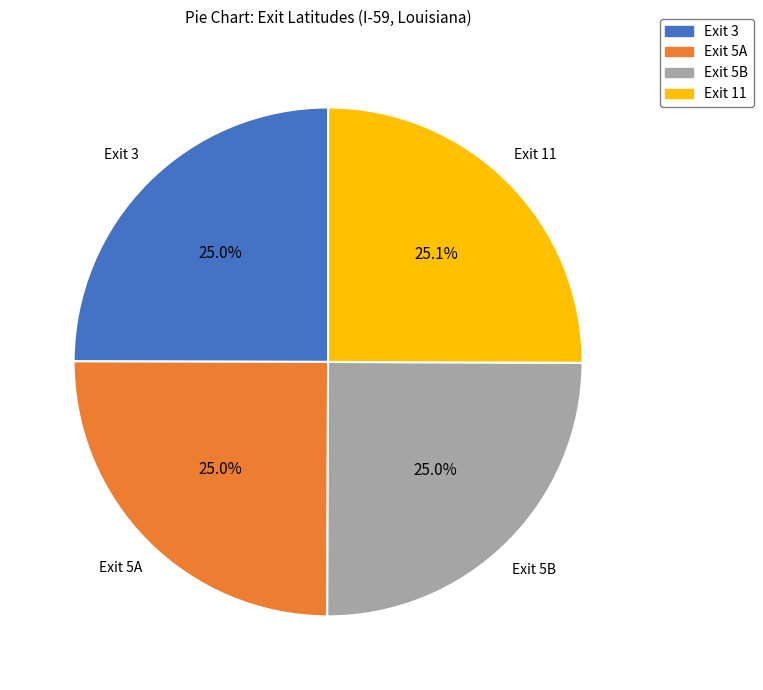

How many slices are in this pie chart?

4